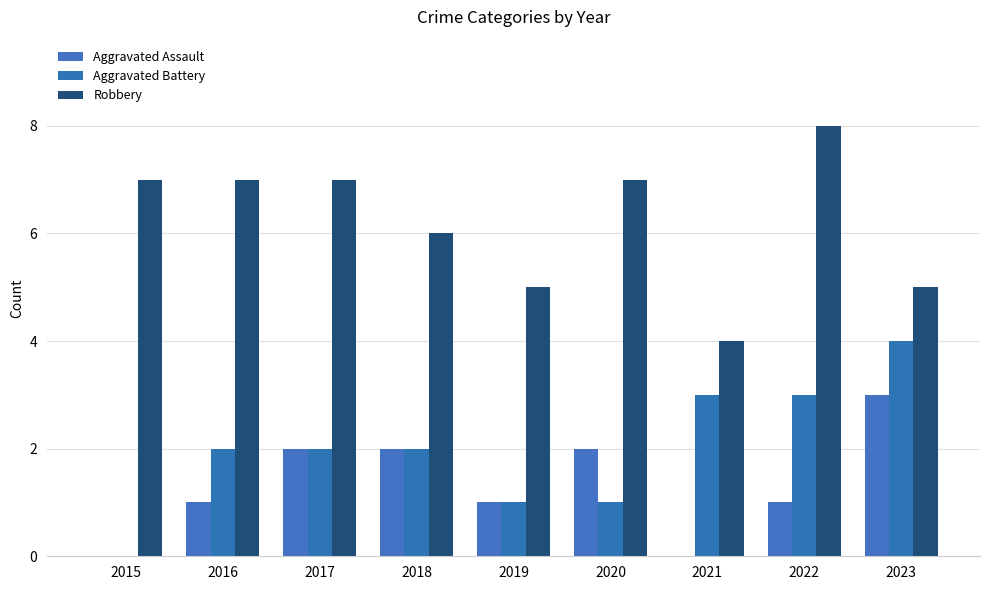

How many categories are shown in the chart?

9